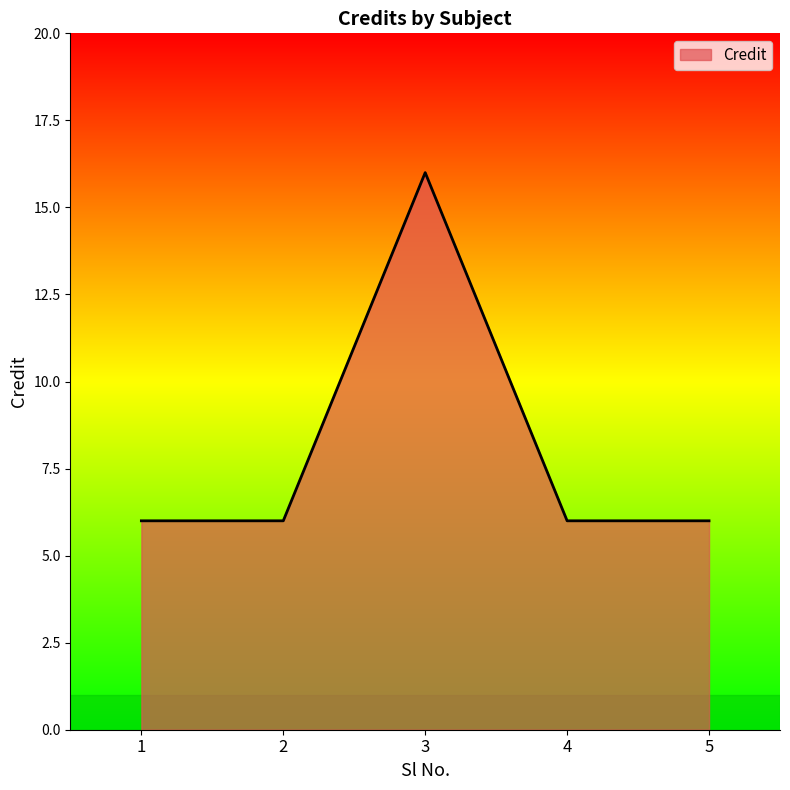

How many series are shown in this chart?

1